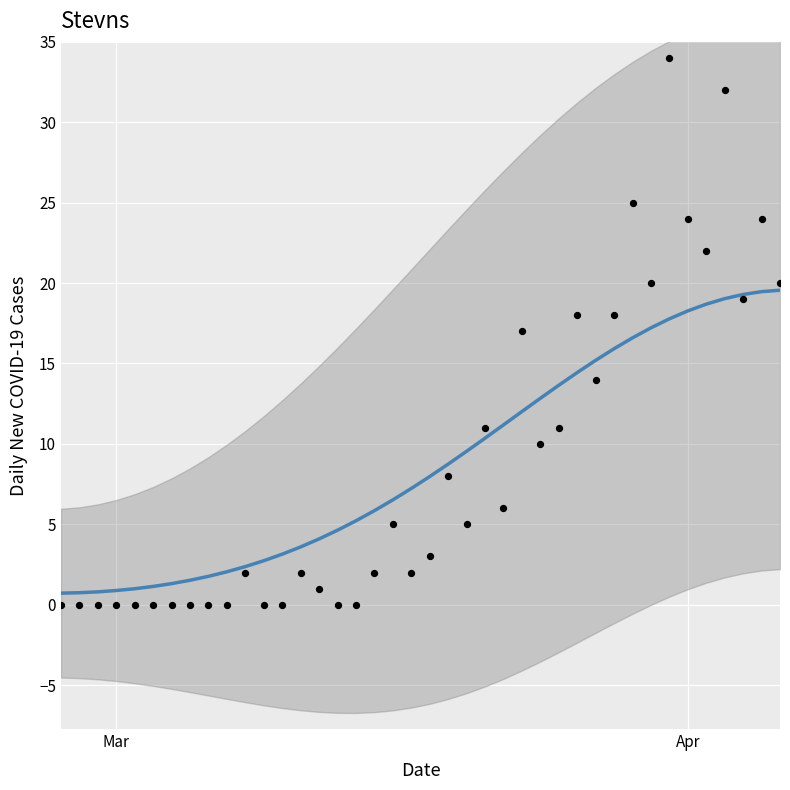

What is the range of Y values (max minus min)?

34